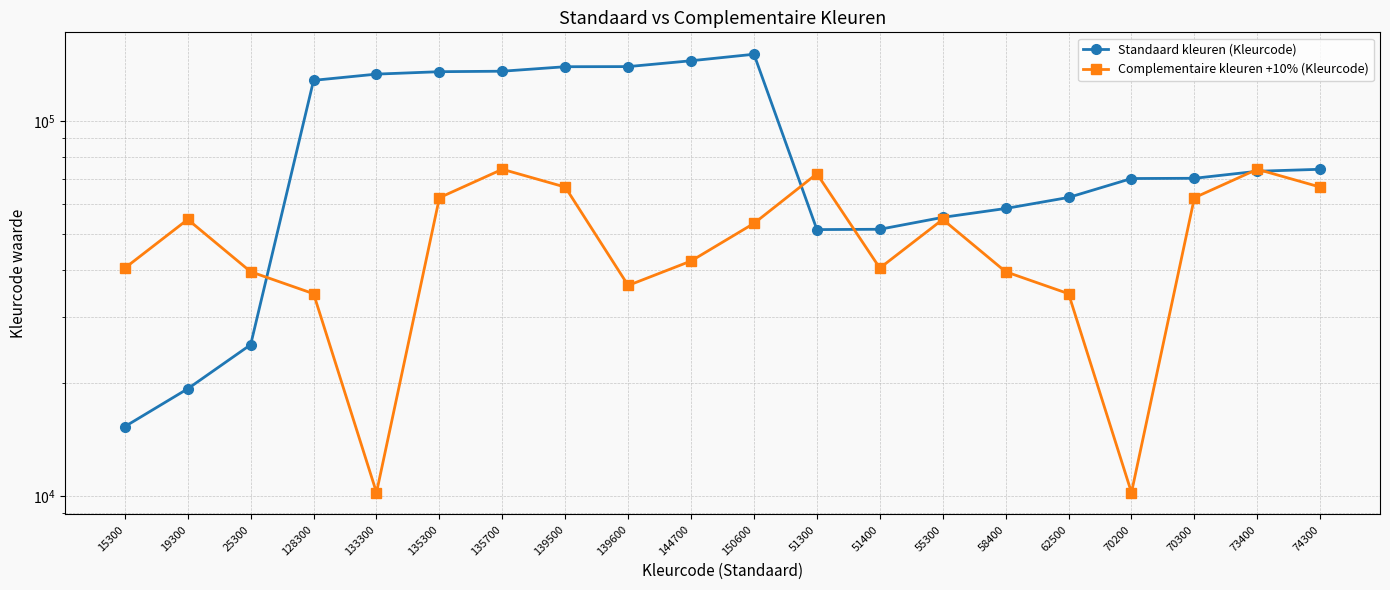

Where do Complementaire kleuren +10% (Kleurcode) and Standaard kleuren (Kleurcode) first cross each other?

25300 and 128300